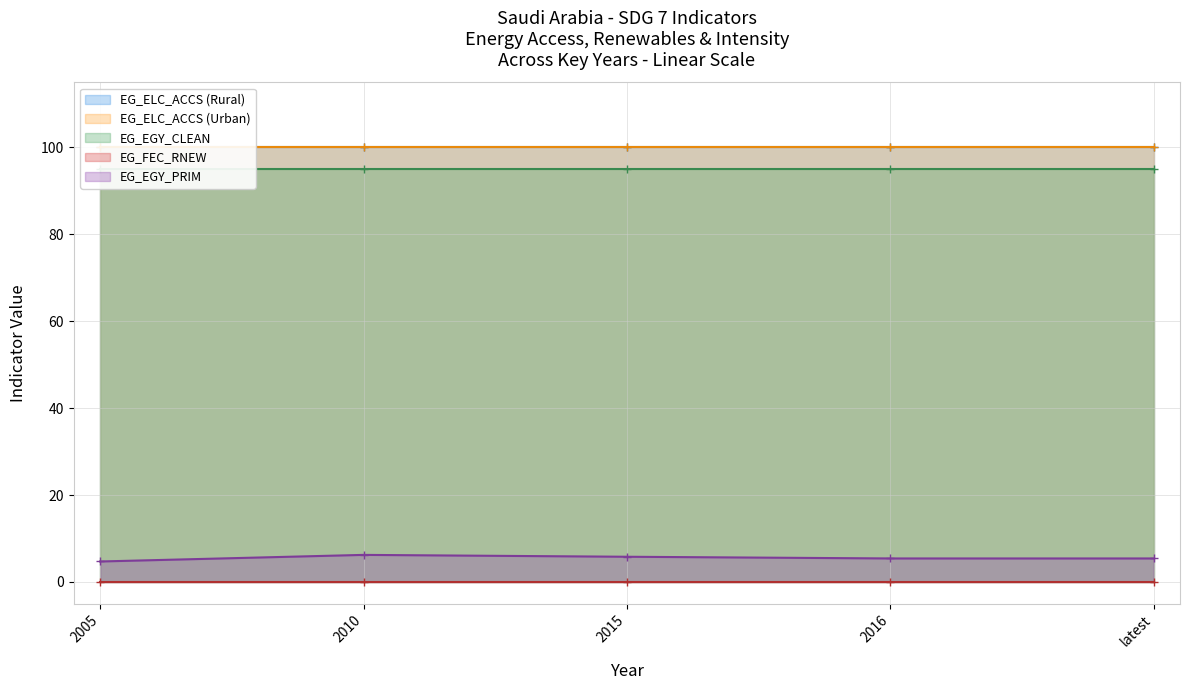

The EG_ELC_ACCS (Urban) series shows 62.1 at 2016. True or false?

False